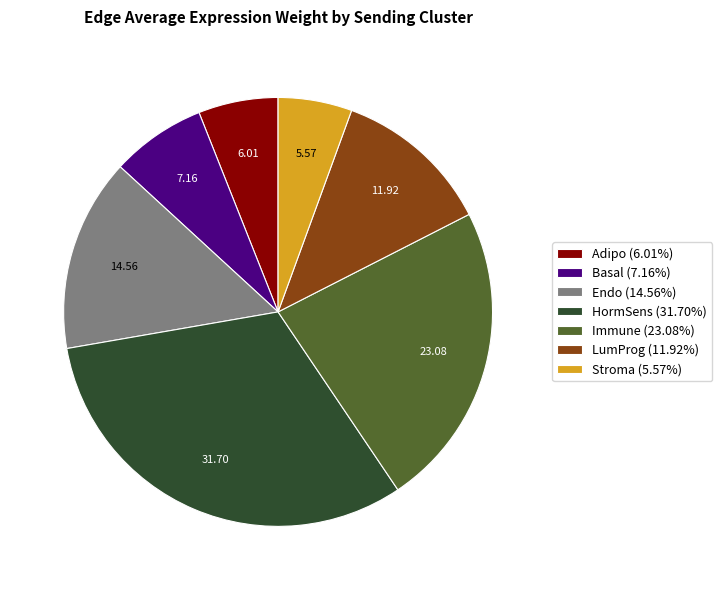

Combined, do Immune and Endo account for over 50%?

No